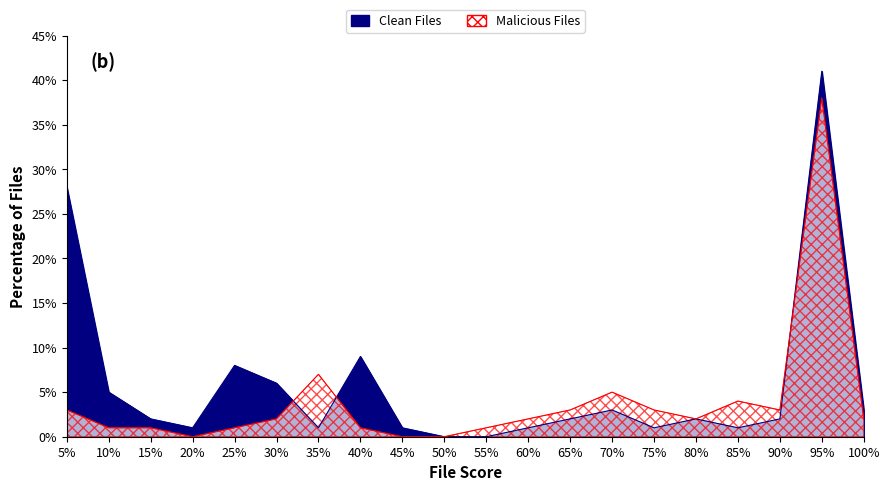

What is the value of the Clean Files point at the 20th from the left?

3